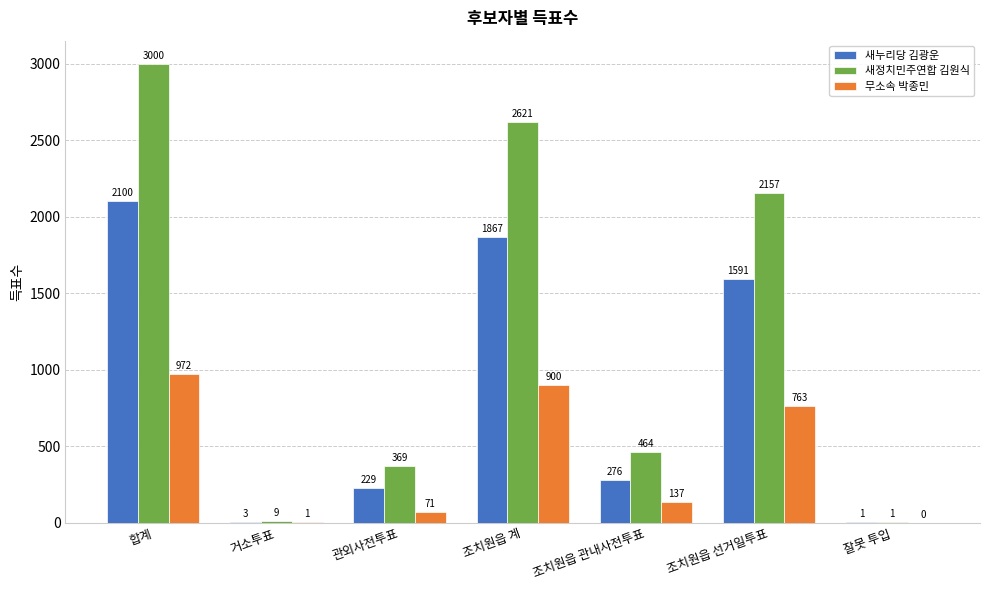

Which series has the largest range (max minus min)?

새정치민주연합 김원식